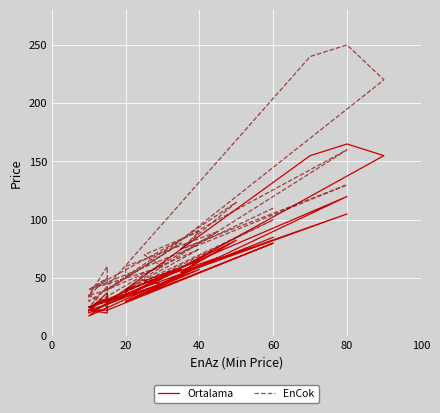

What is the smallest value displayed?

17.5